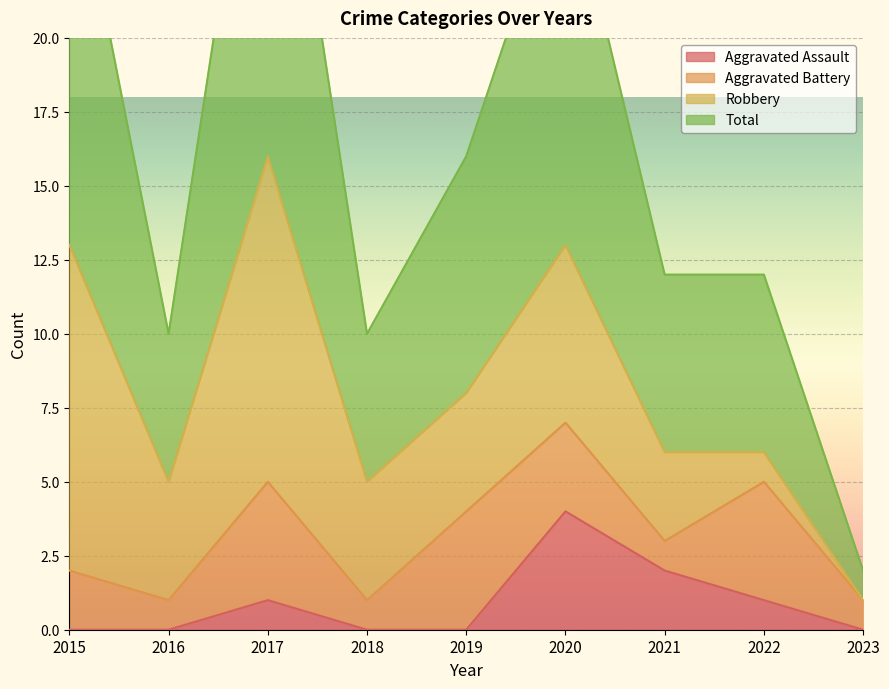

At how many categories does at least one series exceed 9?

8